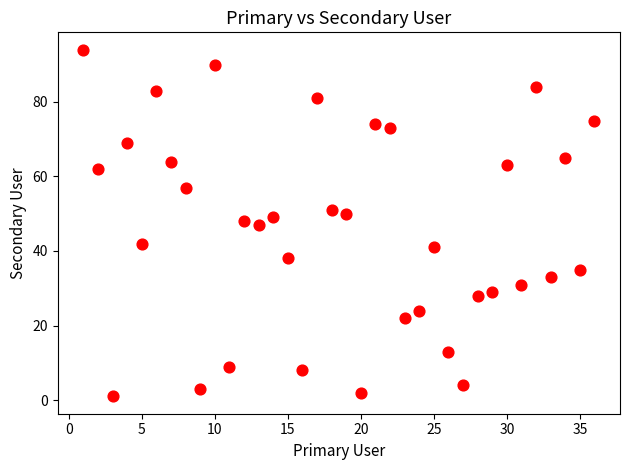

What is the range of Y values (max minus min)?

93